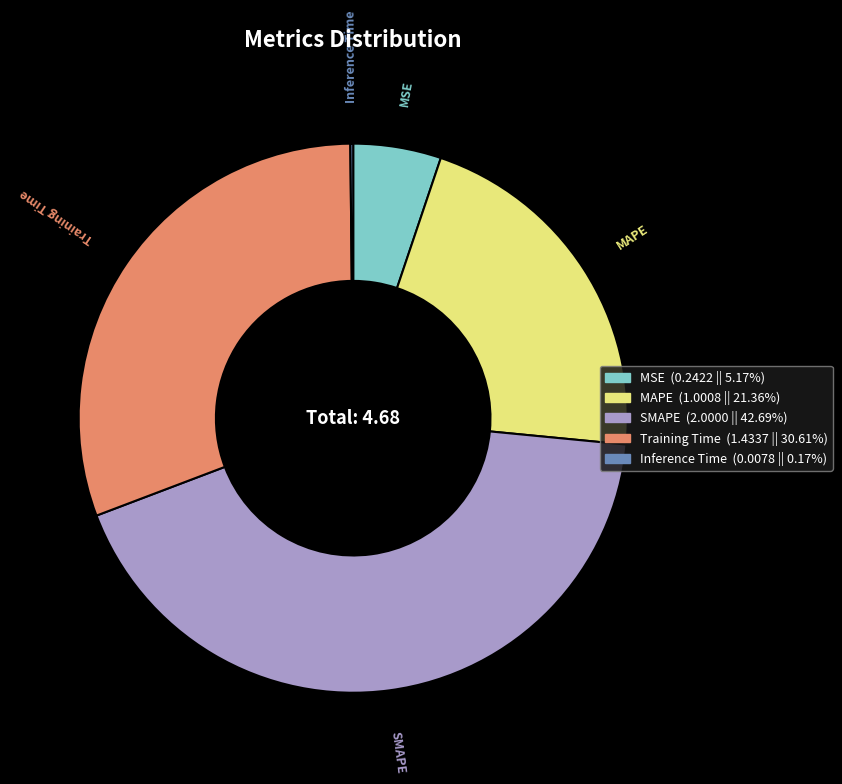

Combined, do Training Time and MSE account for over 50%?

No